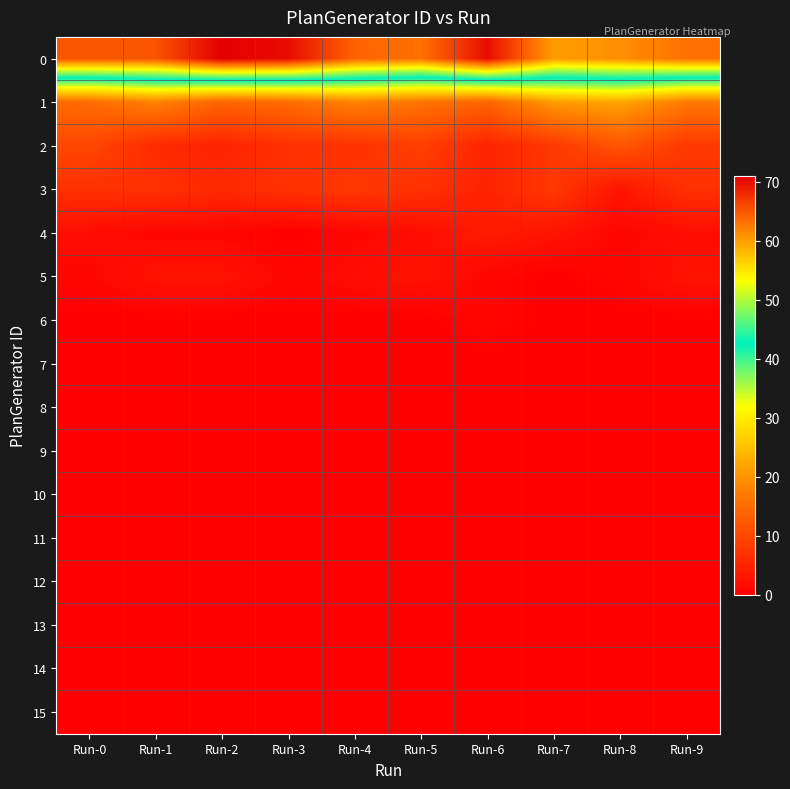

At how many categories does at least one series exceed 20?

10